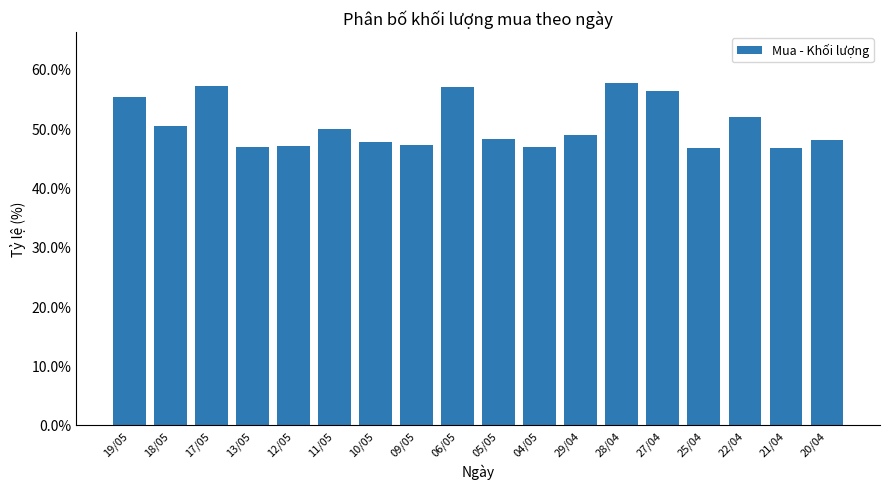

What is the smallest value displayed?

0.5